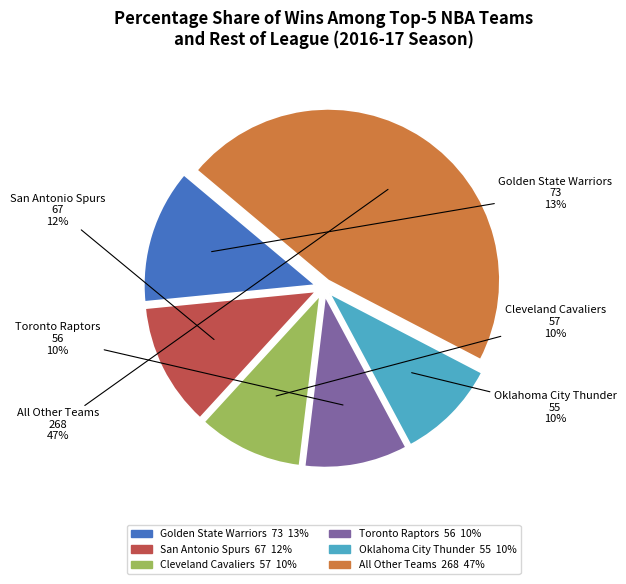

Is there a majority slice in this chart?

No